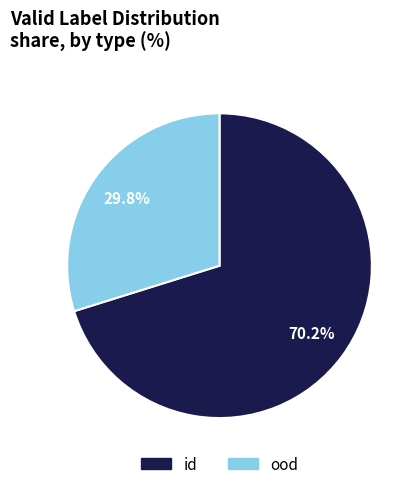

Rank the categories by value from lowest to highest.

ood, id